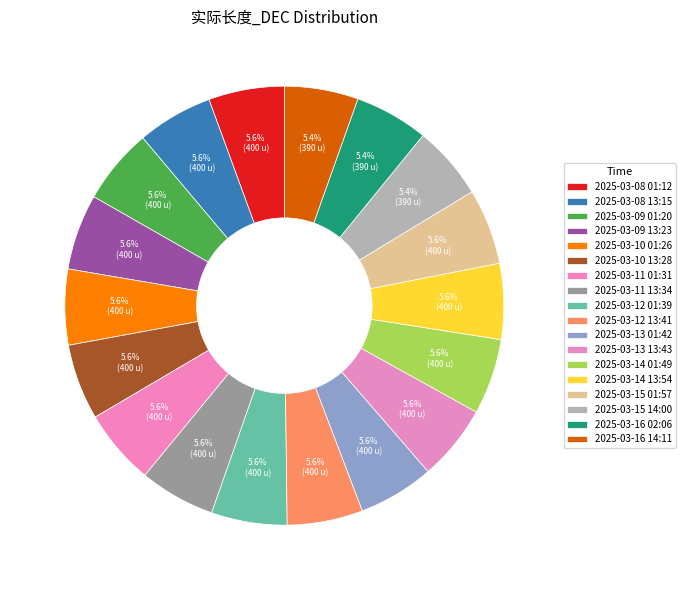

How many slices are in this pie chart?

18